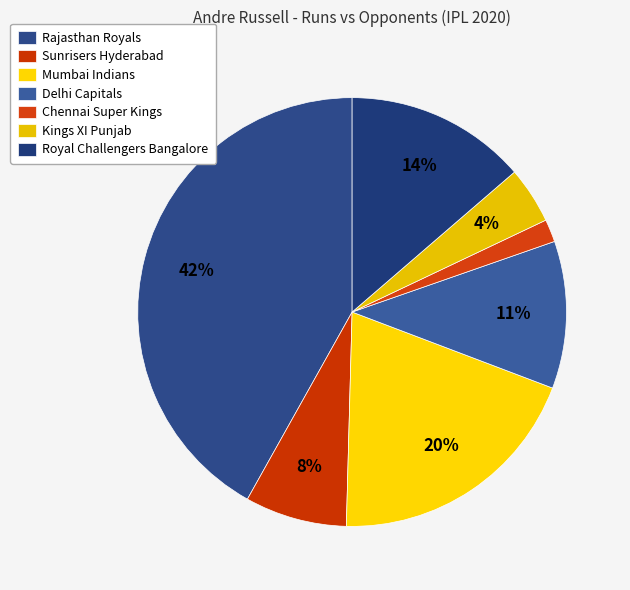

How many segments does this pie chart have?

7